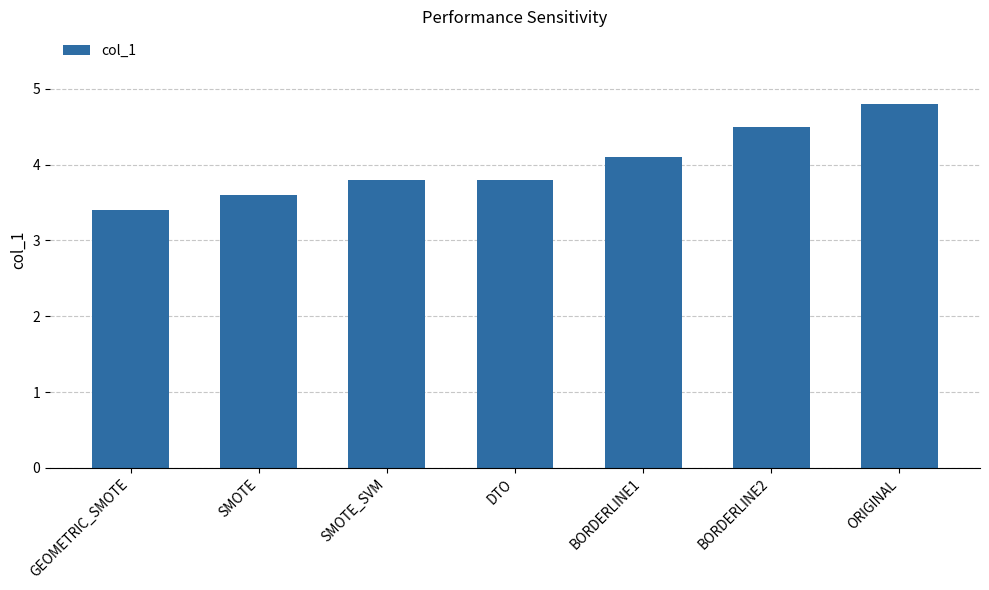

The value at SMOTE is 5.3. True or false?

False